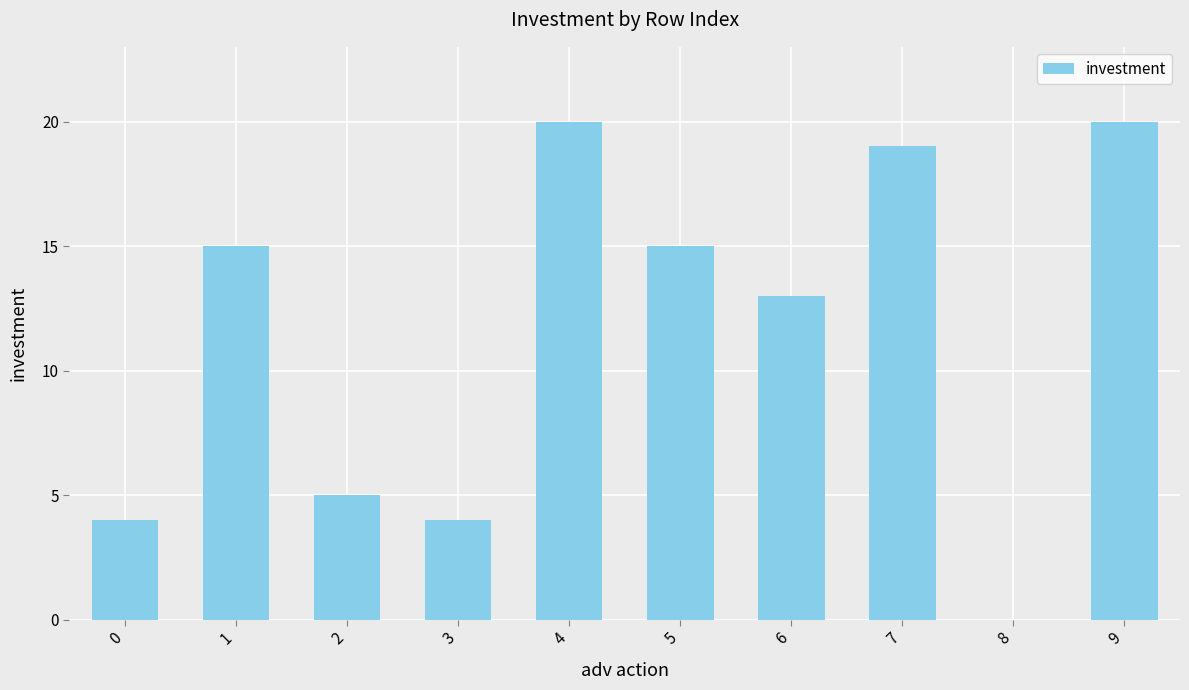

The chart shows a value of 2 at 3. True or false?

False